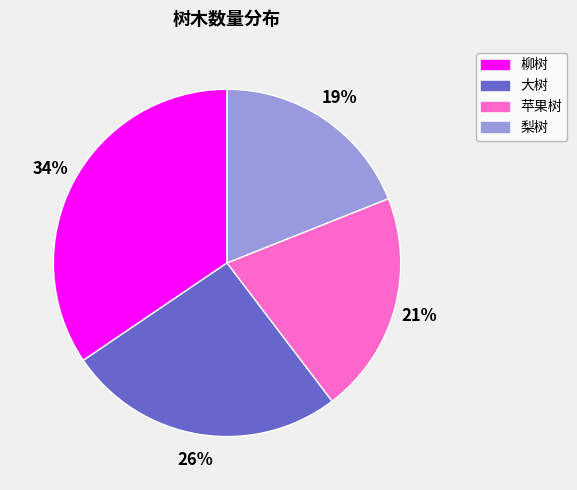

To the nearest percent, what portion does 柳树 represent?

34%